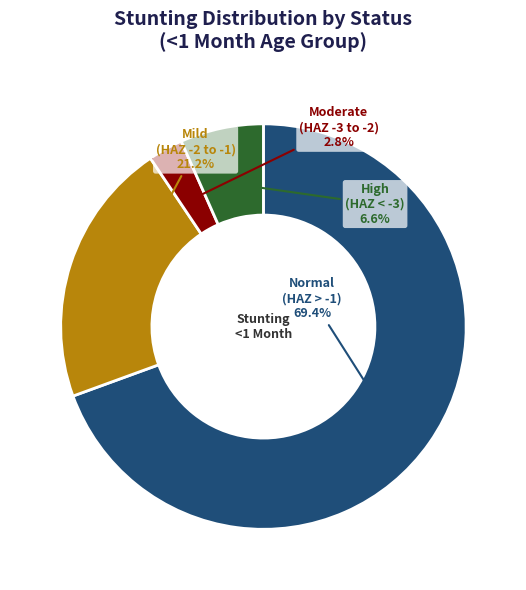

What percentage is NOT represented by Moderate (HAZ -3 to -2)?

97.2%